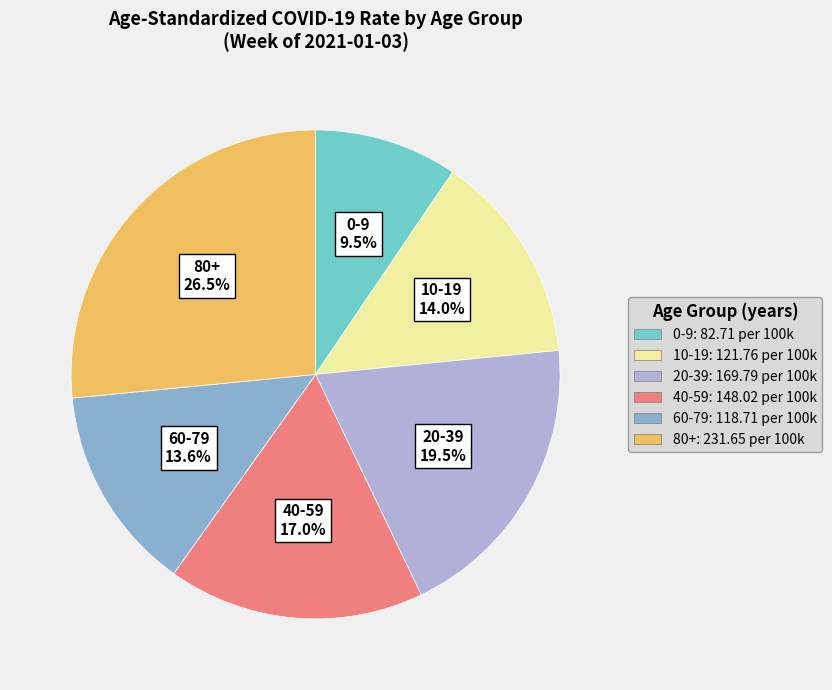

To the nearest percent, what is the difference between the largest and smallest slice percentages?

17%